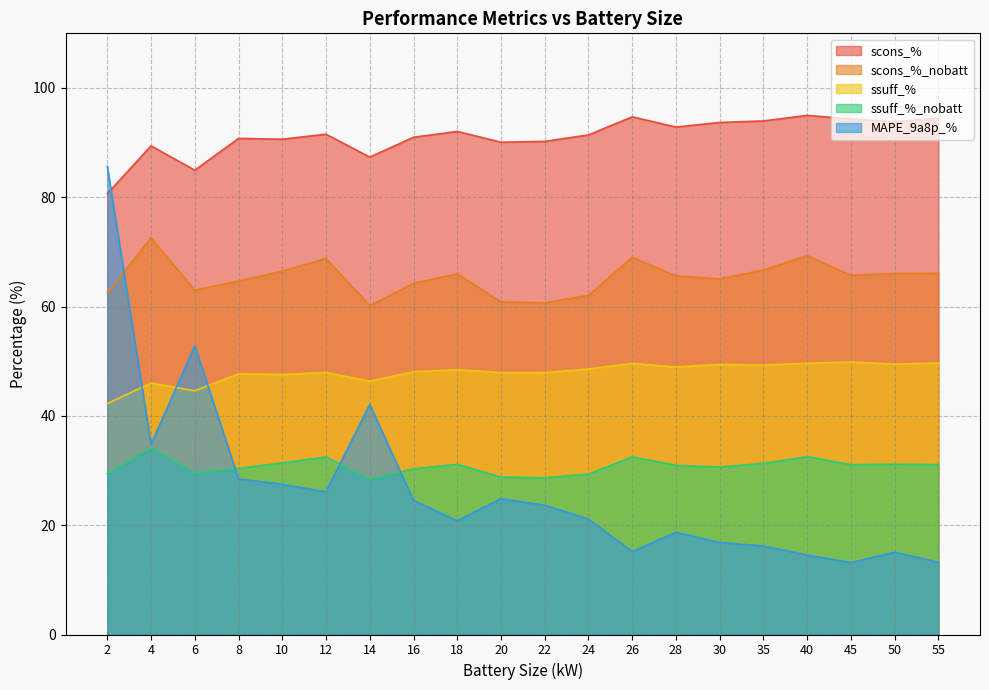

Where is the first local minimum for MAPE_9a8p_%?

4